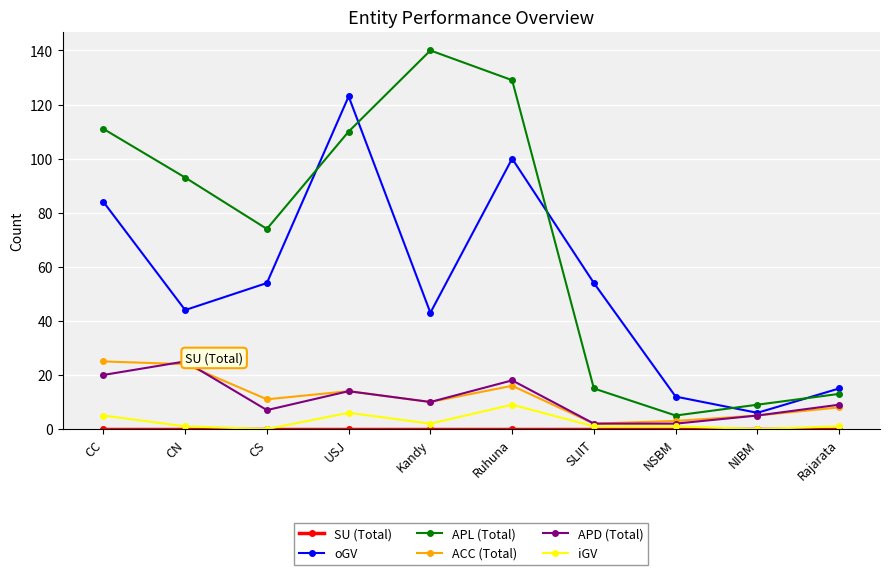

What is the label of the 6th point from the left?

Ruhuna